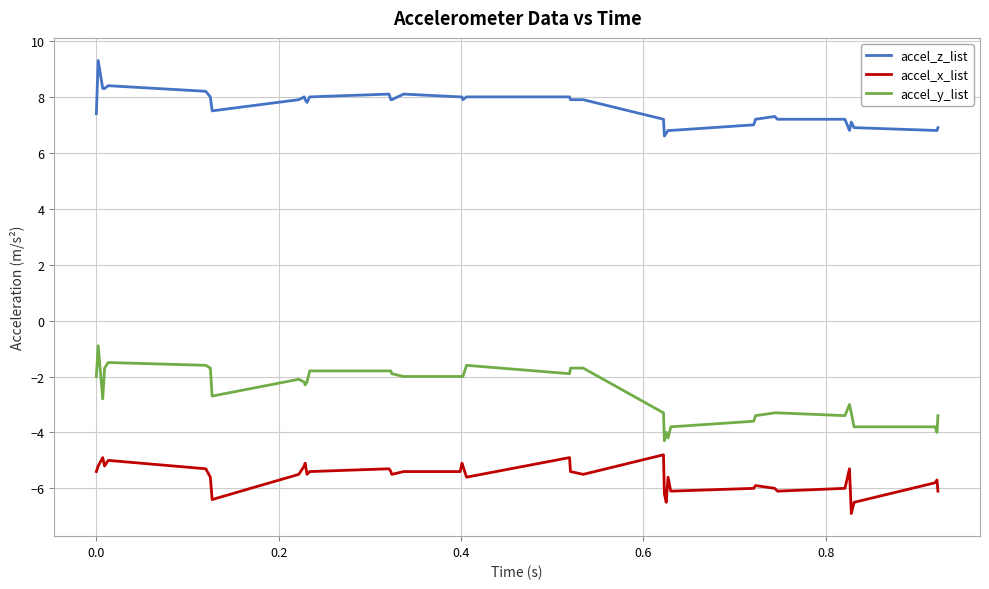

What is the average value of the accel_x_list series?

-5.6